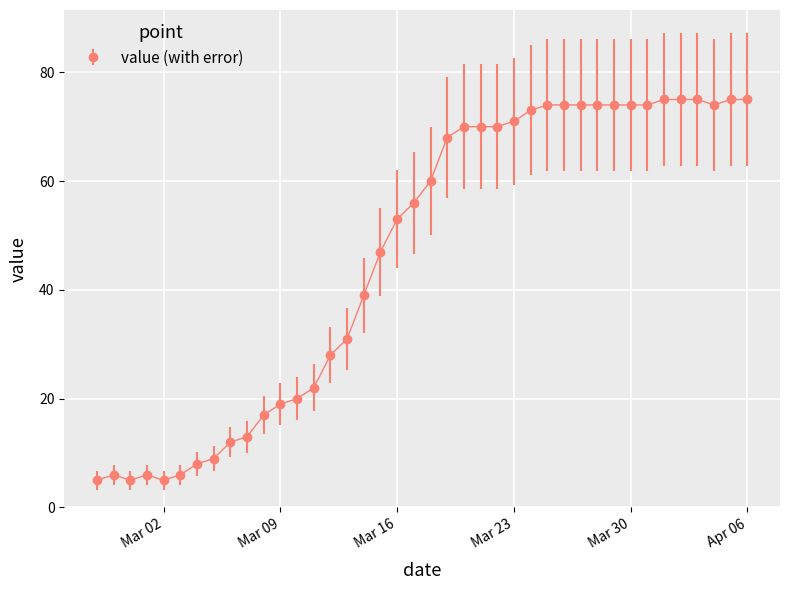

True or false: there are more than 0 points higher than both neighbors.

True